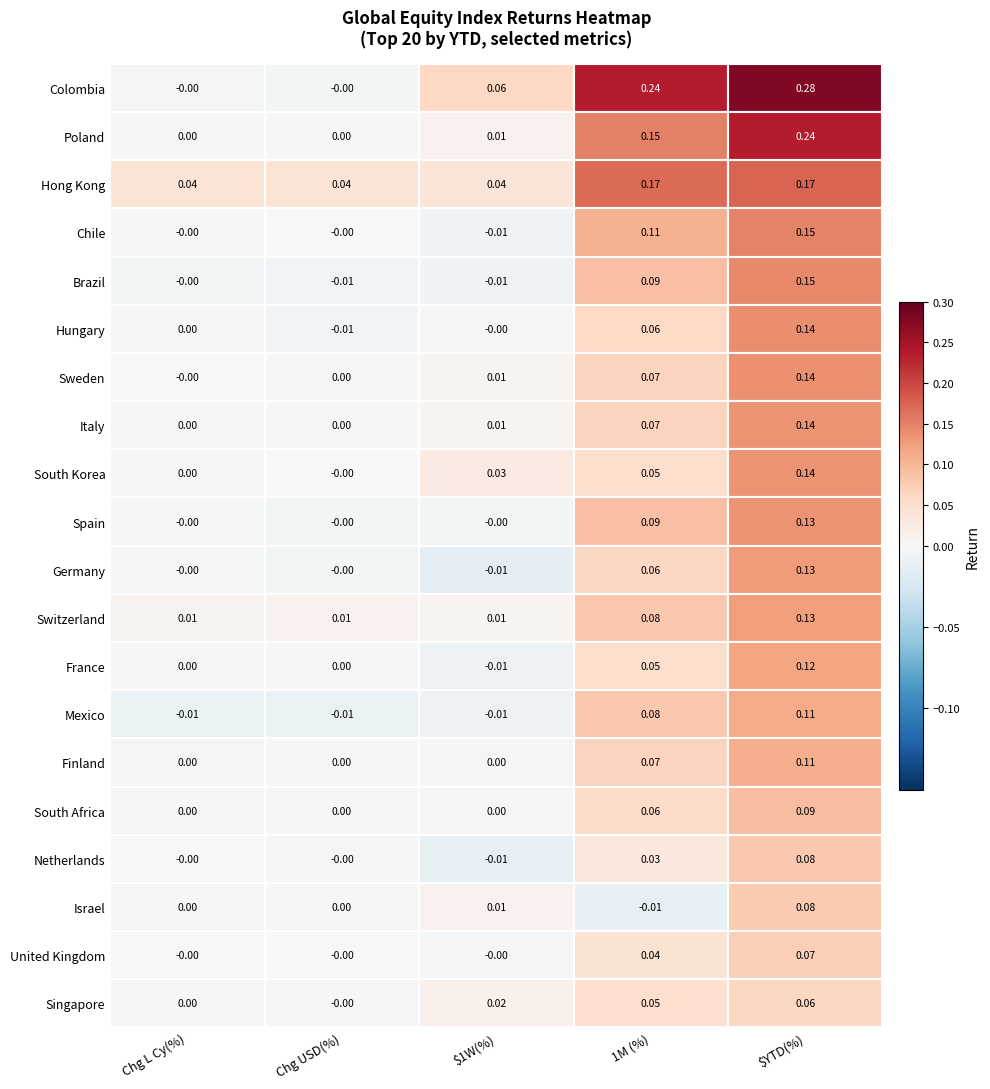

True or false: Chg L Cy(%) has a value of -0.0 at Mexico.

True